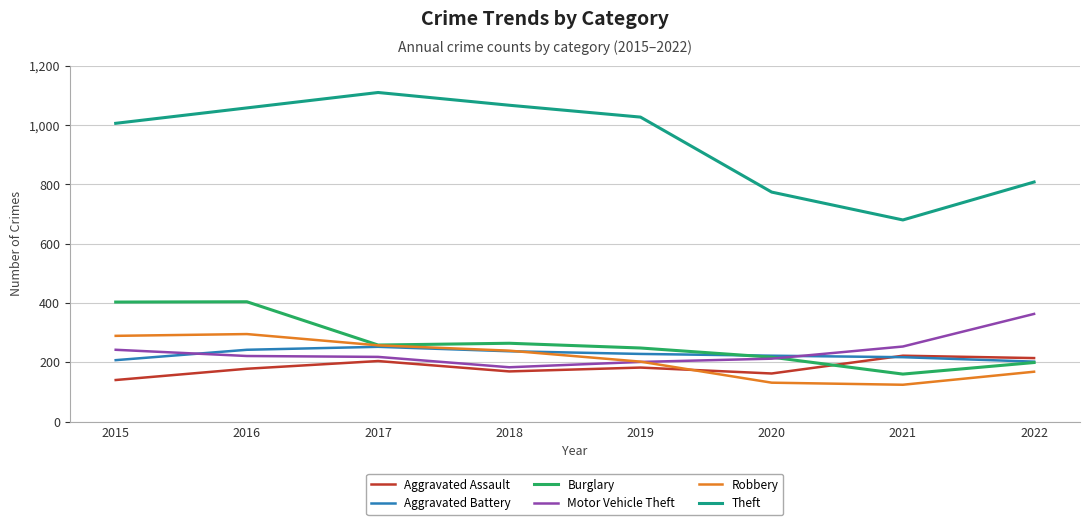

What is the smallest value displayed?

124